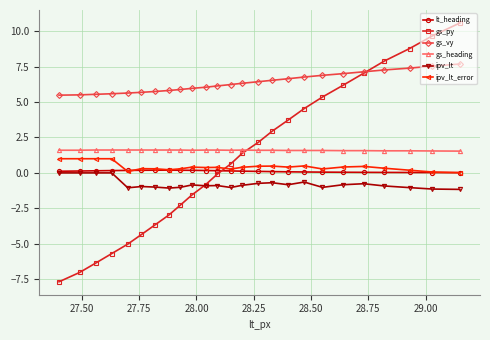

What is the value of the gs_vy point at the 9th from the left?

5.9